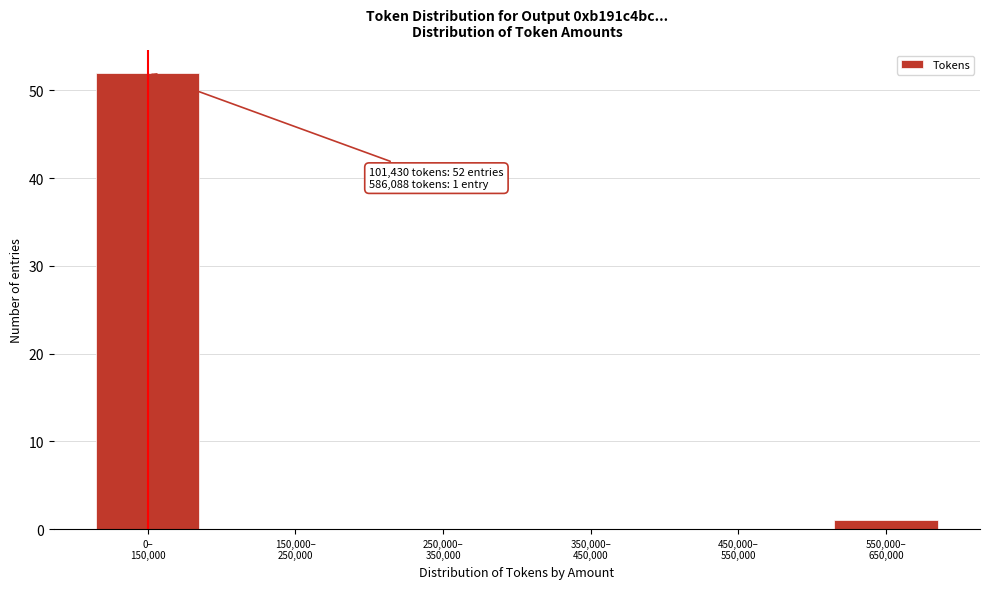

What is the greatest value displayed?

52